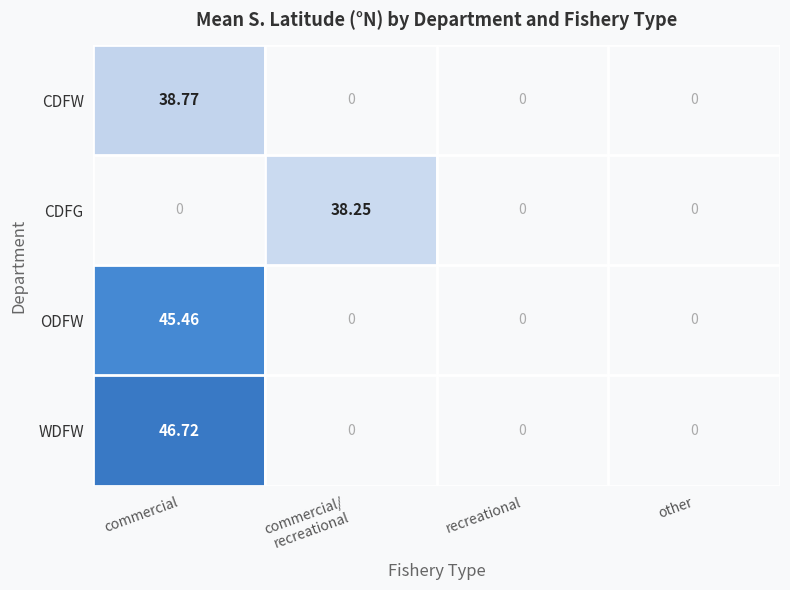

Rank the series by their maximum value, from highest to lowest.

WDFW, ODFW, CDFW, CDFG